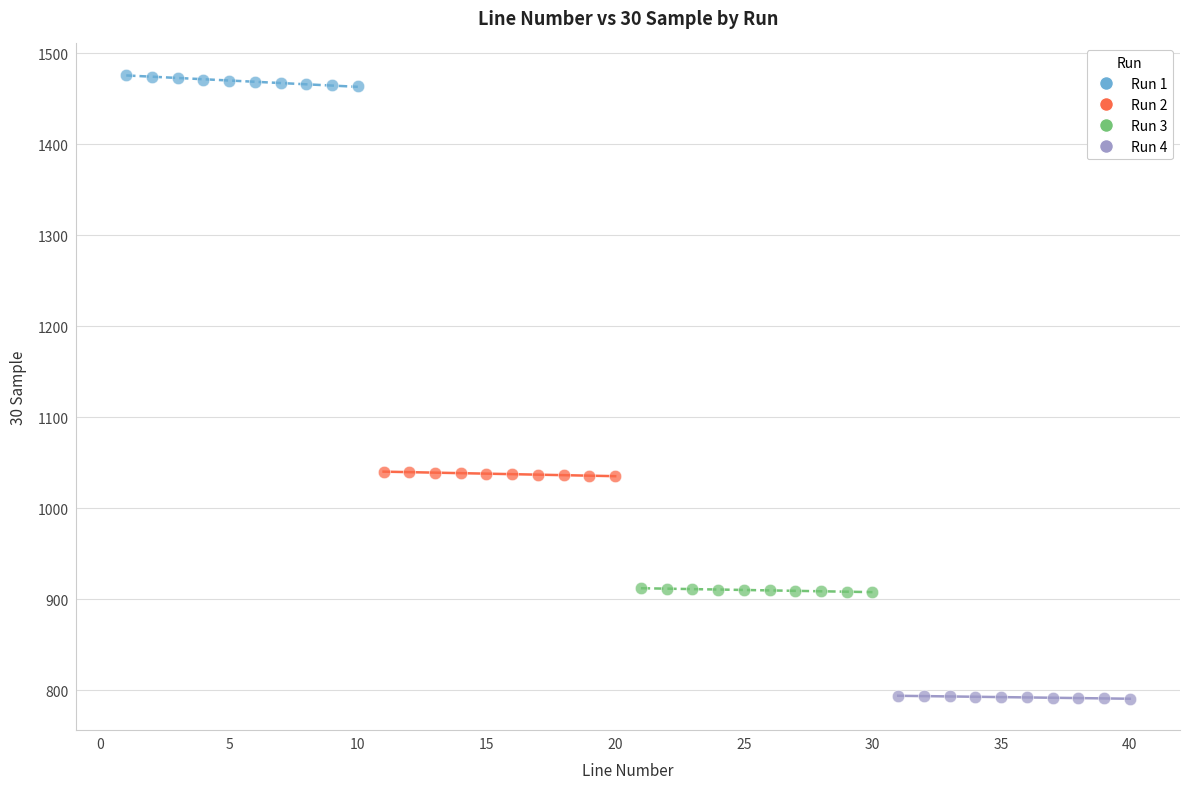

Which series reaches the maximum Y coordinate?

Run 1